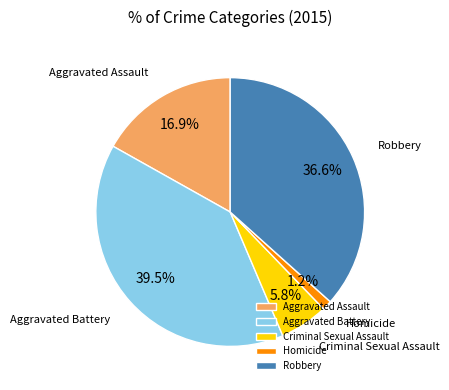

Approximately how many times larger is the value at Aggravated Assault compared to Aggravated Battery?

0.4